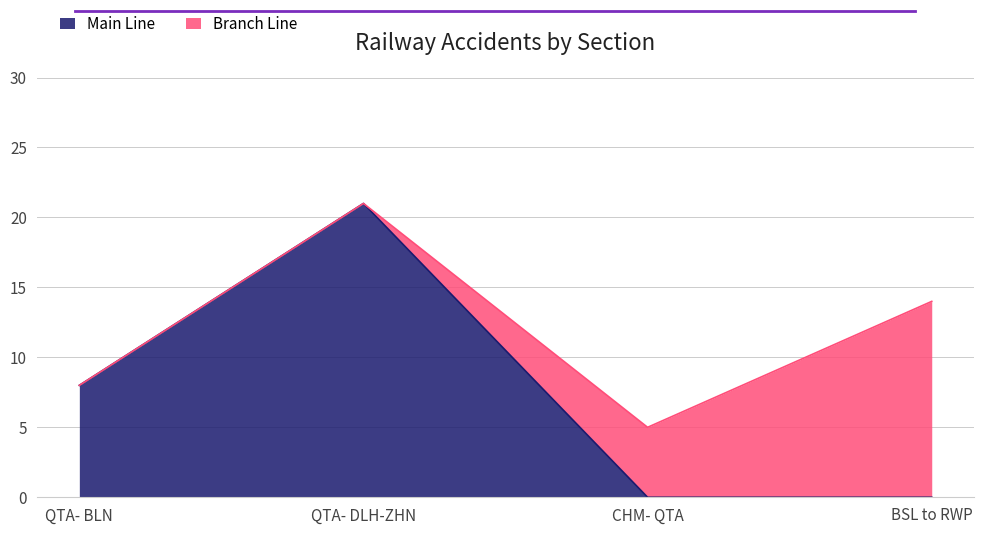

List the labels in order of value, smallest first.

CHM- QTA, BSL to RWP, QTA- BLN, QTA- DLH-ZHN